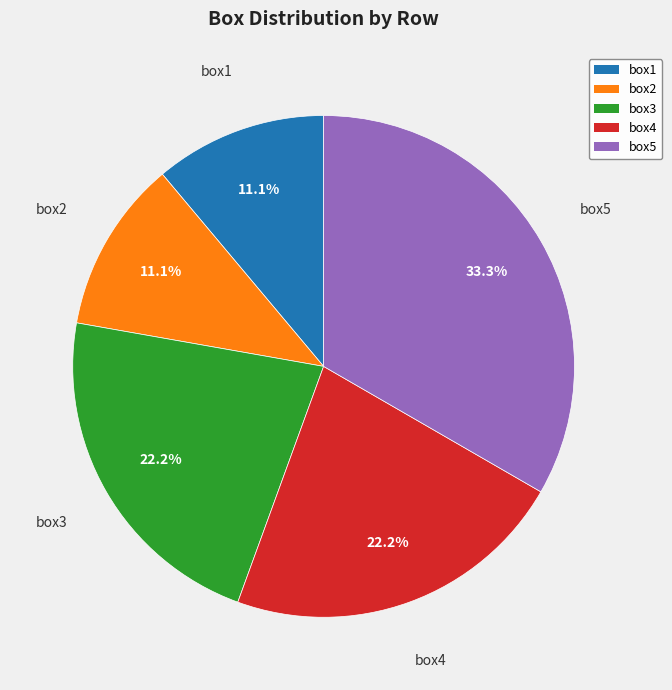

To the nearest percent, what is the difference between the largest and smallest slice percentages?

22%